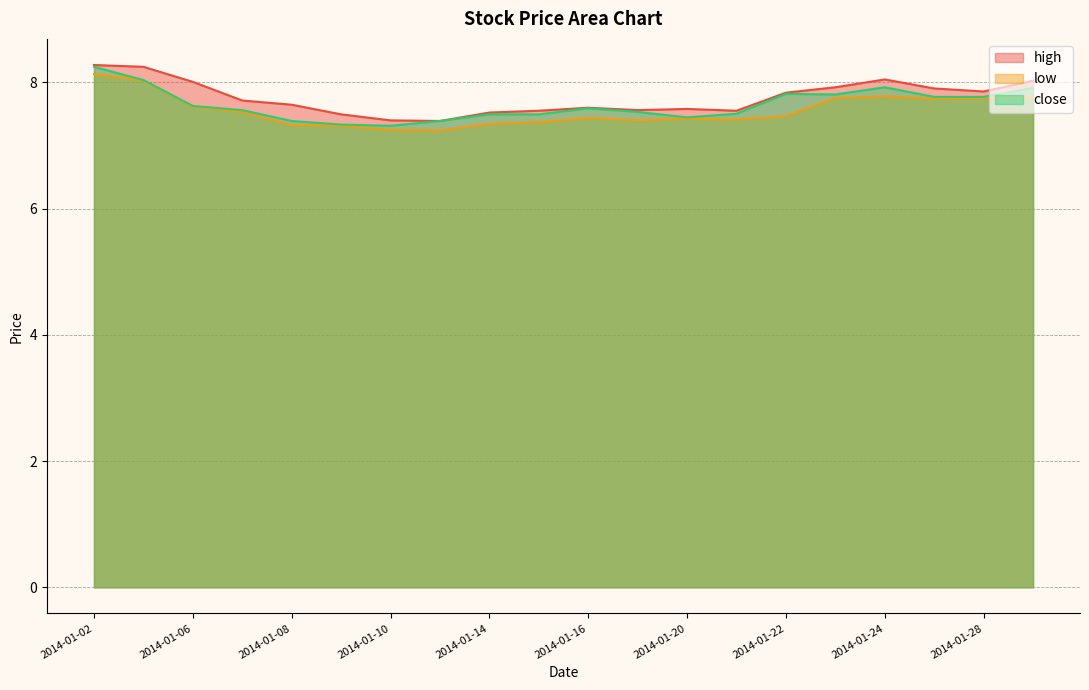

True or false: close and low intersect in this chart.

False